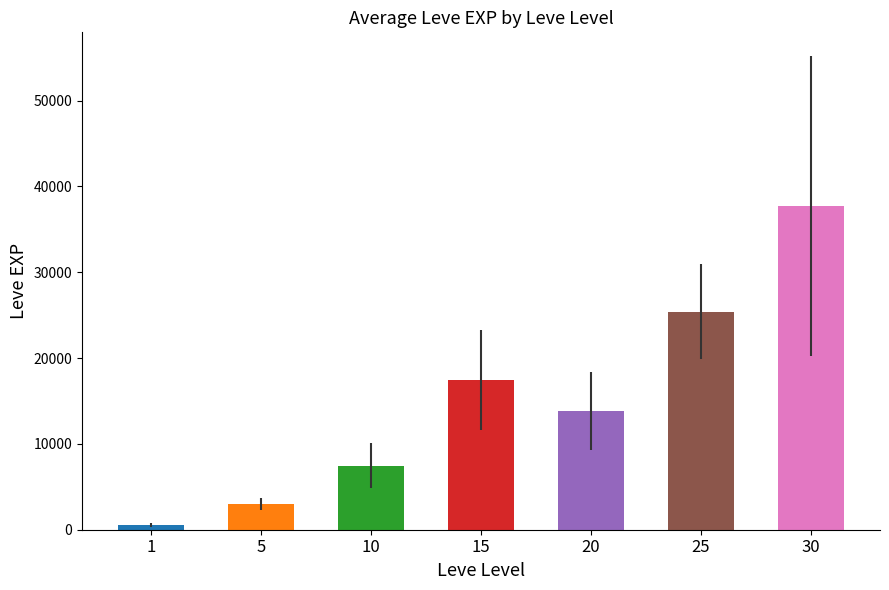

Which series changed the most between 1 and 20?

Leve EXP